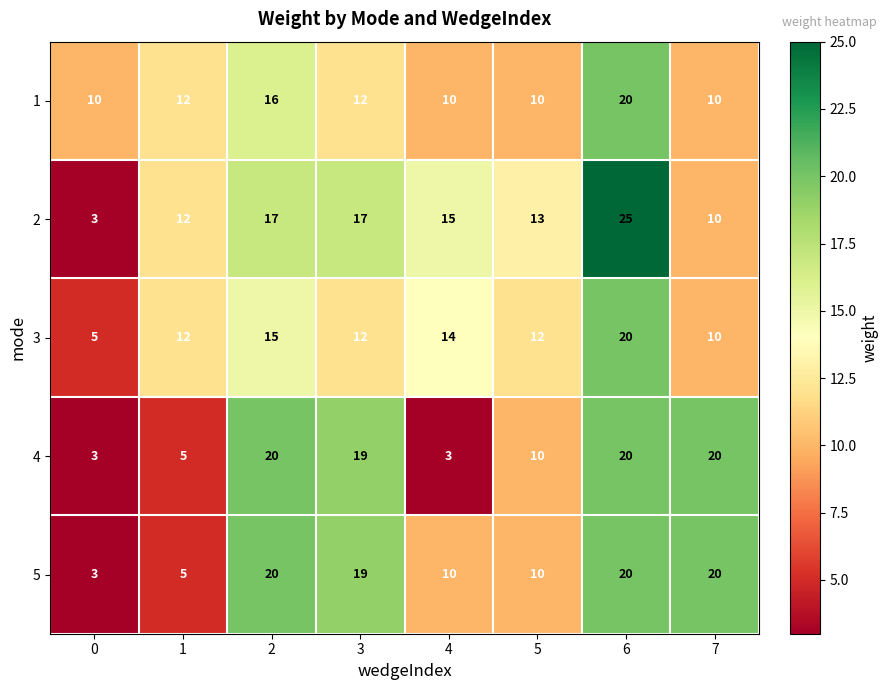

At which category is the sum across all series the highest?

6